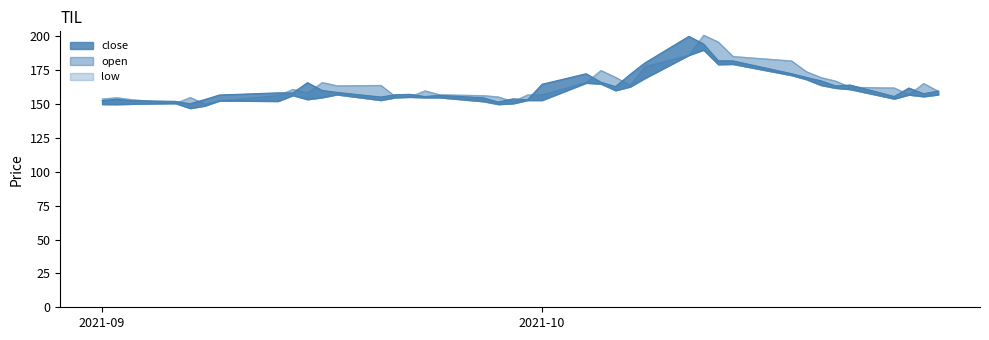

Is it true that open equals 213.6 at 16?

False